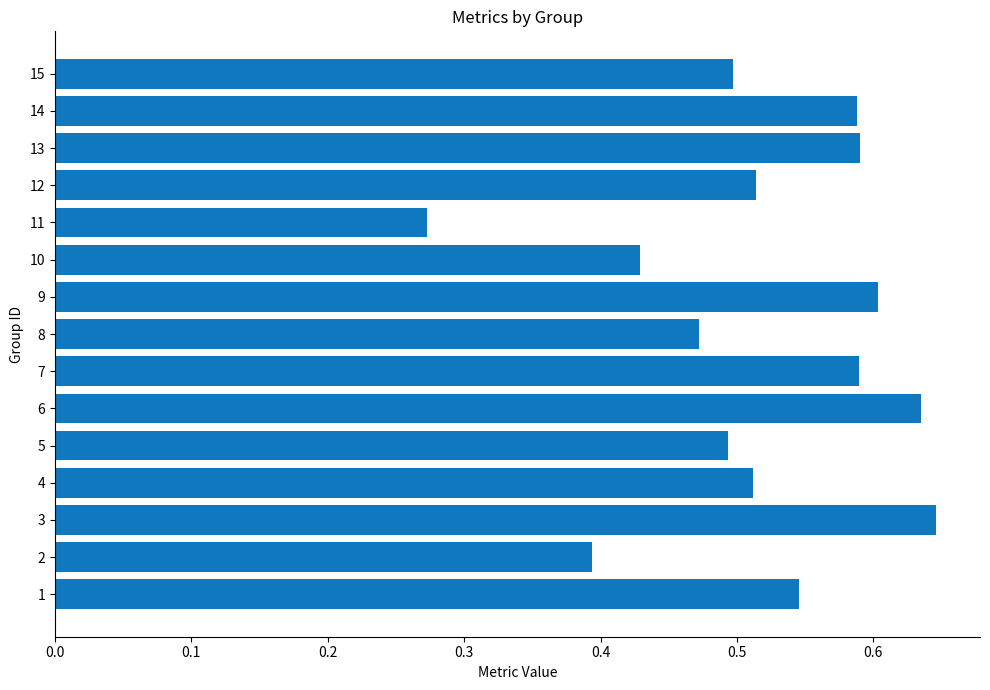

At which category does the chart reach its minimum across all series?

11